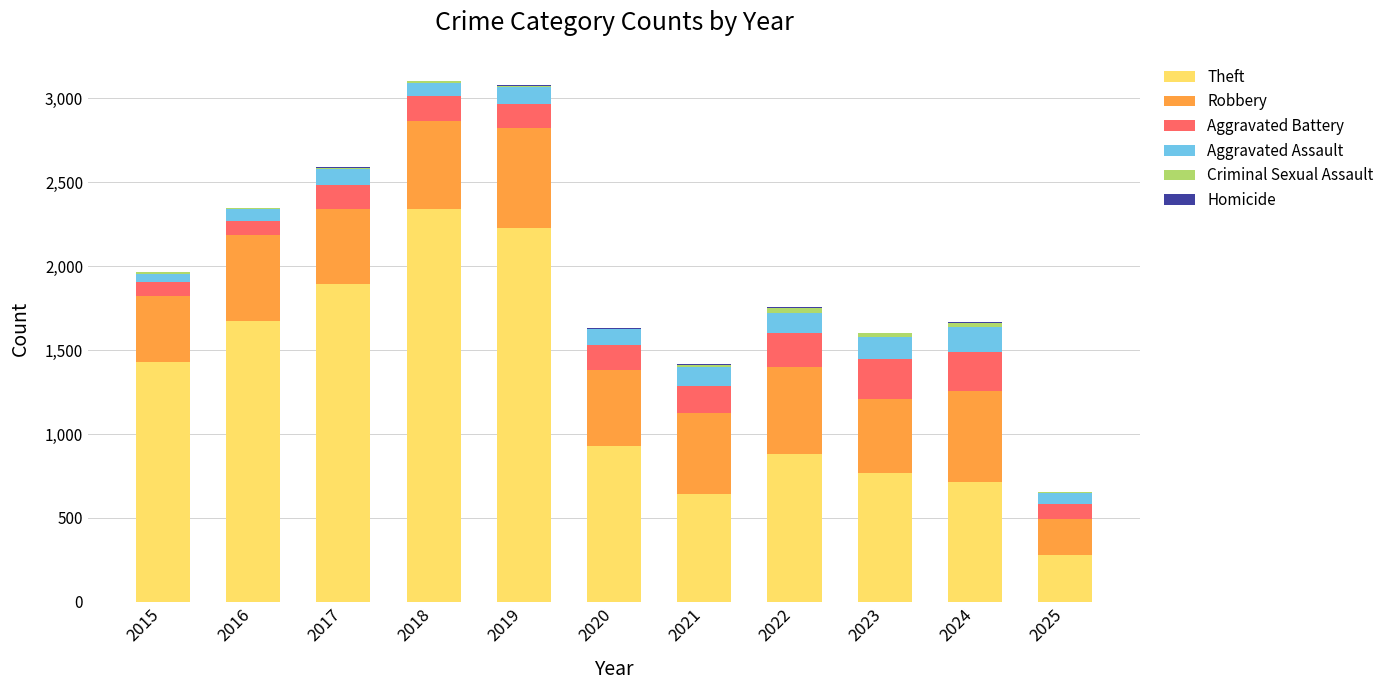

At which label does Theft reach its peak?

2018